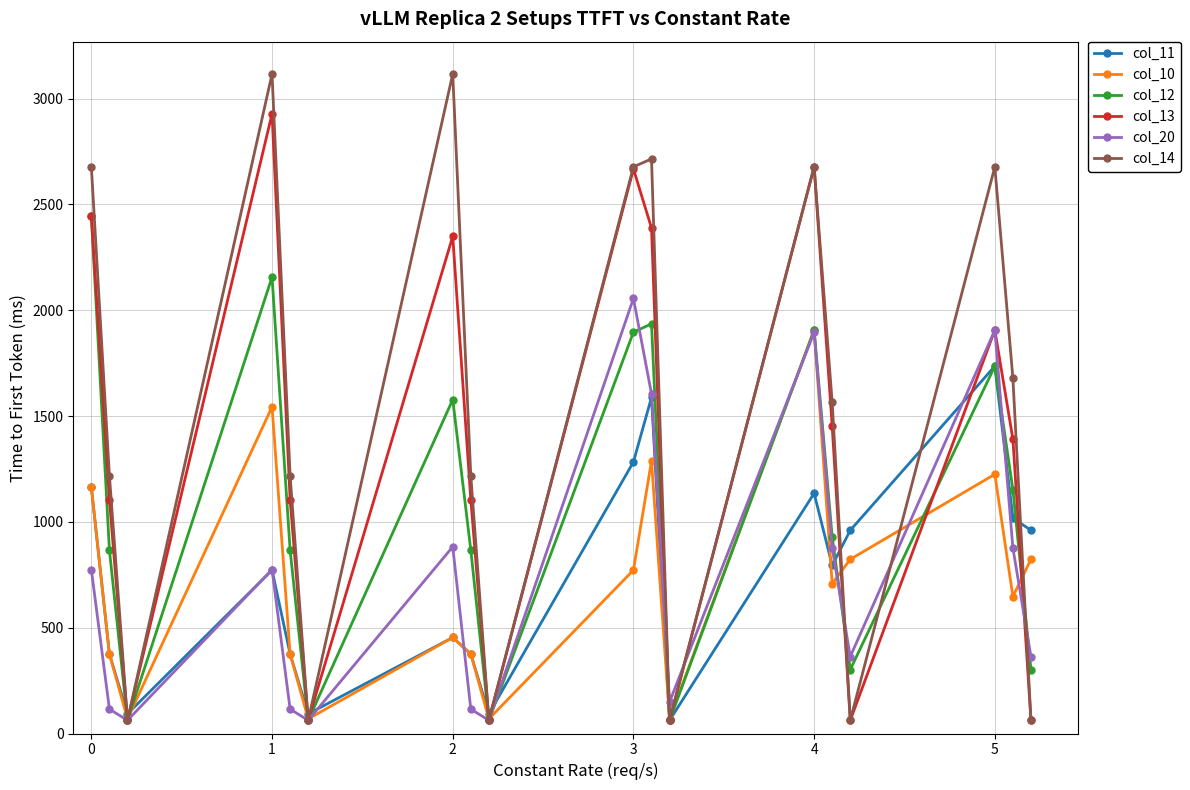

In col_14, how many points are lower than both neighbors (excluding endpoints)?

5